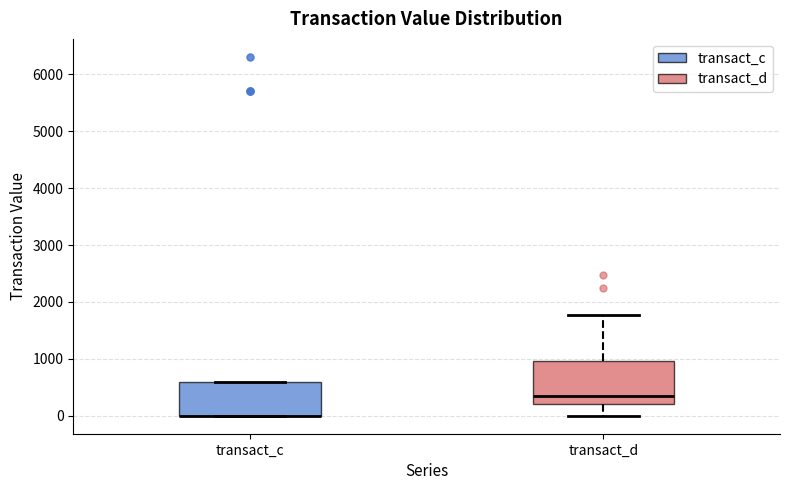

Reading left to right, read every box against the y-axis: the position of its median line, the range the box covers, and the ends of its whiskers. The values are not printed on the chart, so give them approximately, as read against the axis.

transact_c: median 0 (drawn on the box's lower edge), box 0 to 600, whiskers 0 to 600
transact_d: median 300, box 200 to 1000, whiskers 0 to 1800